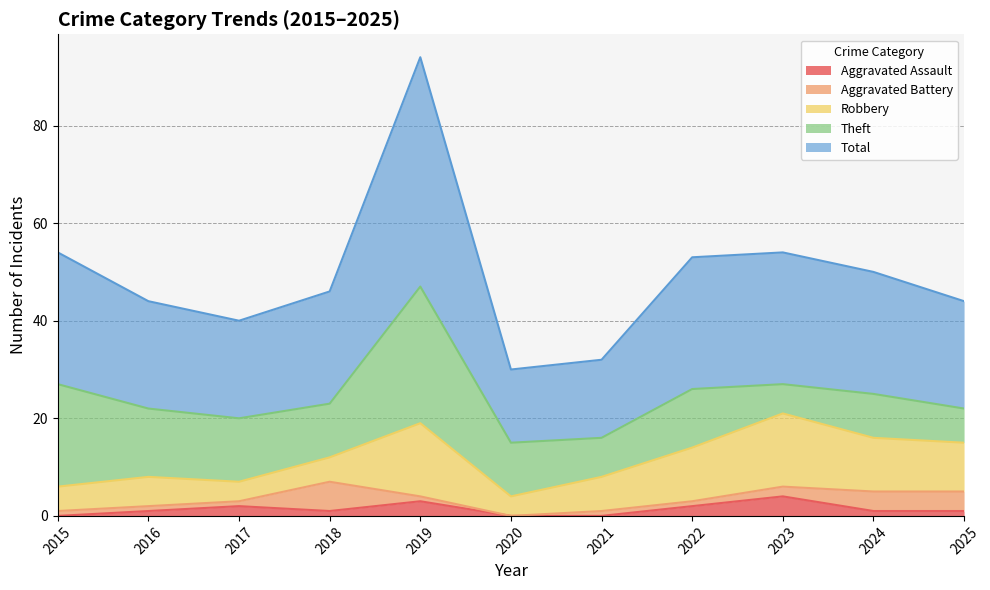

What are all the series names shown in the legend?

Aggravated Assault, Aggravated Battery, Robbery, Theft, Total